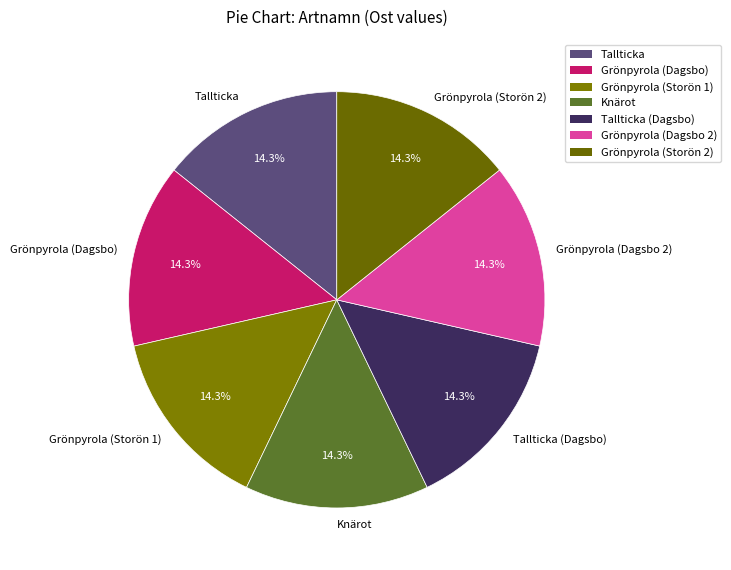

What percentage is the Grönpyrola (Dagsbo) slice, to the nearest percent?

14%